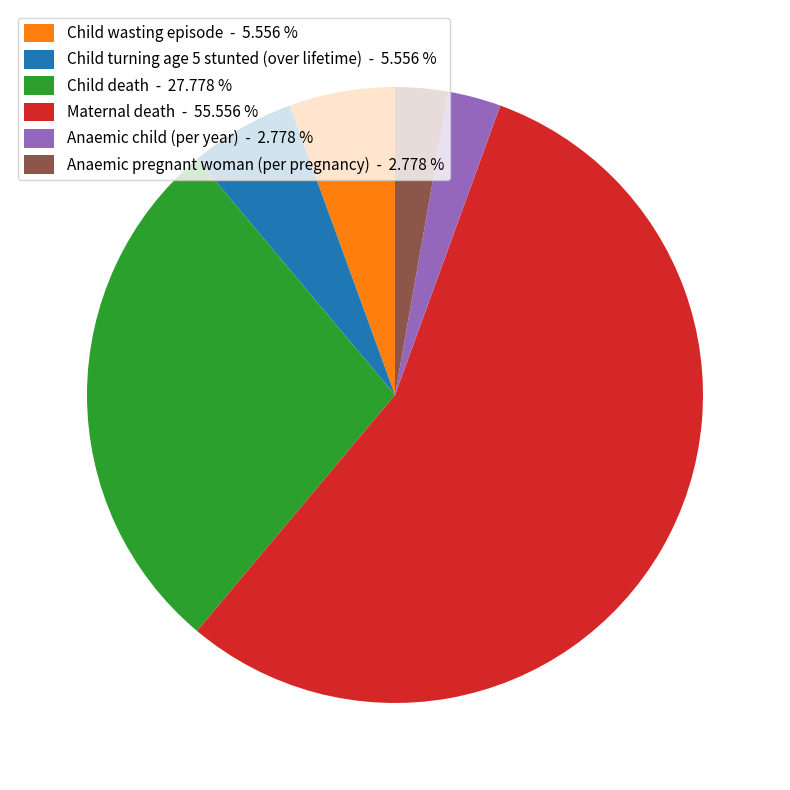

Is there a majority slice in this chart?

Yes